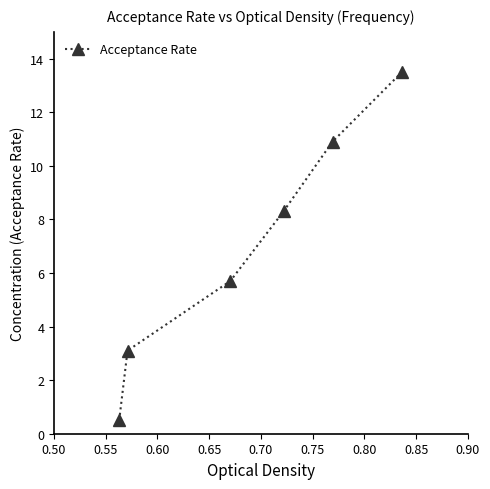

What is the difference between the maximum and minimum values?

13.0